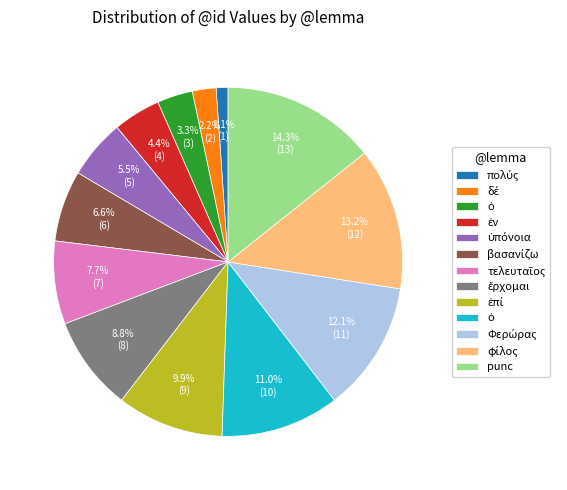

Does any single category account for the majority?

No